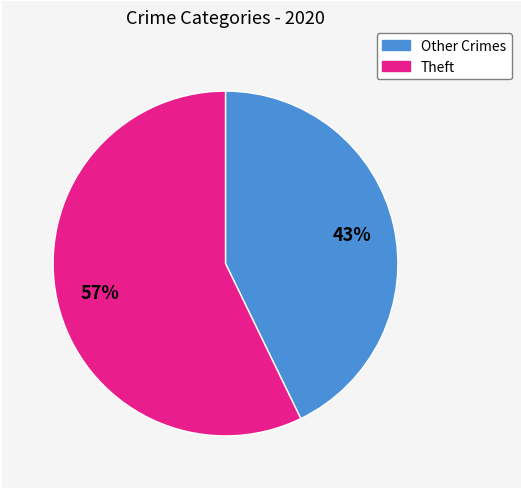

Count the number of slices in the pie.

2